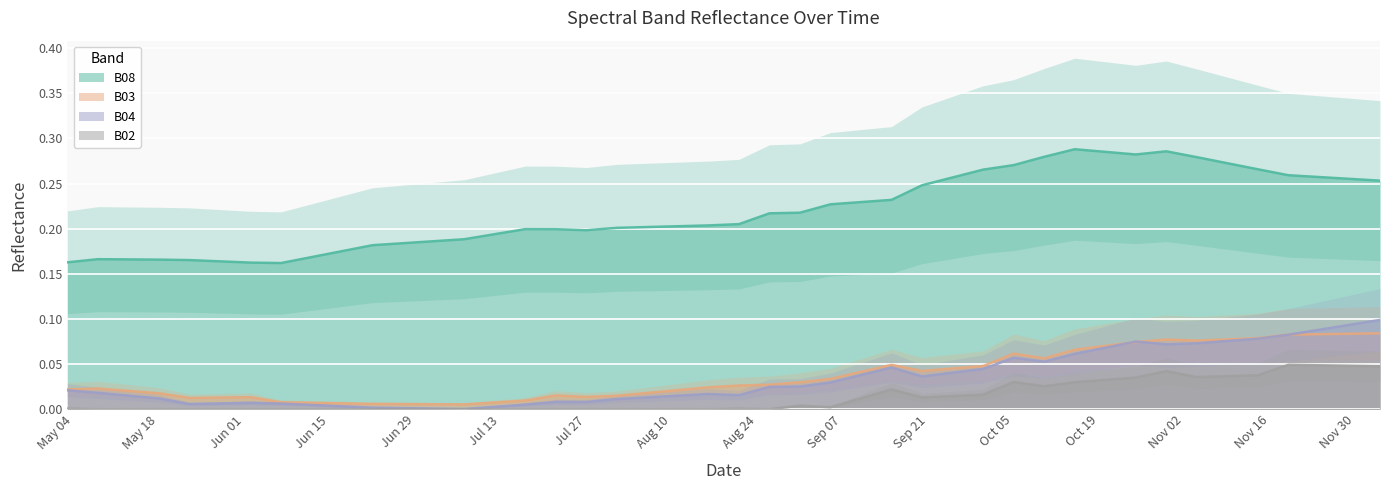

Reading right to left, list all the values displayed in this chart.

B03: 0.1	0.1	0.1	0.1	0.1	0.1	0.1	0.1	0.1	0.1	0.1	0.1	0.1	0.0	0.0	0.0	0.0	0.0	0.0	0.0	0.0	0.0	0.0	0.0	0.0	0.0	0.0	0.0	0.0	0.0	0.0	0.0	0.0	0.0	0.0	0.0	0.0	0.0	0.0	0.0
B04: 0.1	0.1	0.1	0.1	0.1	0.1	0.1	0.1	0.1	0.1	0.1	0.1	0.1	0.0	0.0	0.0	0.0	0.0	0.0	0.0	0.0	0.0	0.0	0.0	0.0	0.0	0.0	0.0	0.0	0.0	0.0	0.0	0.0	0.0	0.0	0.0	0.0	0.0	0.0	0.0
B08: 0.3	0.3	0.3	0.3	0.3	0.3	0.3	0.3	0.3	0.3	0.3	0.3	0.3	0.3	0.3	0.2	0.2	0.2	0.2	0.2	0.2	0.2	0.2	0.2	0.2	0.2	0.2	0.2	0.2	0.2	0.2	0.2	0.2	0.2	0.2	0.2	0.2	0.2	0.2	0.2
B02: 0.0	0.0	0.0	0.0	0.0	0.0	0.0	0.0	0.0	0.0	0.0	0.0	0.0	0.0	0.0	0.0	0.0	0.0	0.0	0.0	0.0	0.0	0.0	0.0	0.0	0.0	0.0	0.0	0.0	0.0	0.0	0.0	0.0	0.0	0.0	0.0	0.0	0.0	0.0	0.0